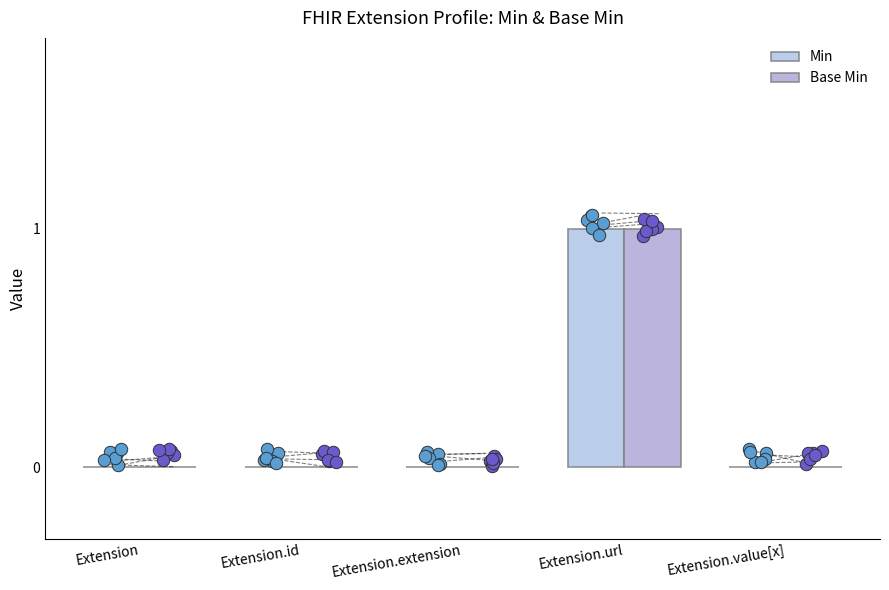

Which series has the largest Y range (max minus min)?

Min